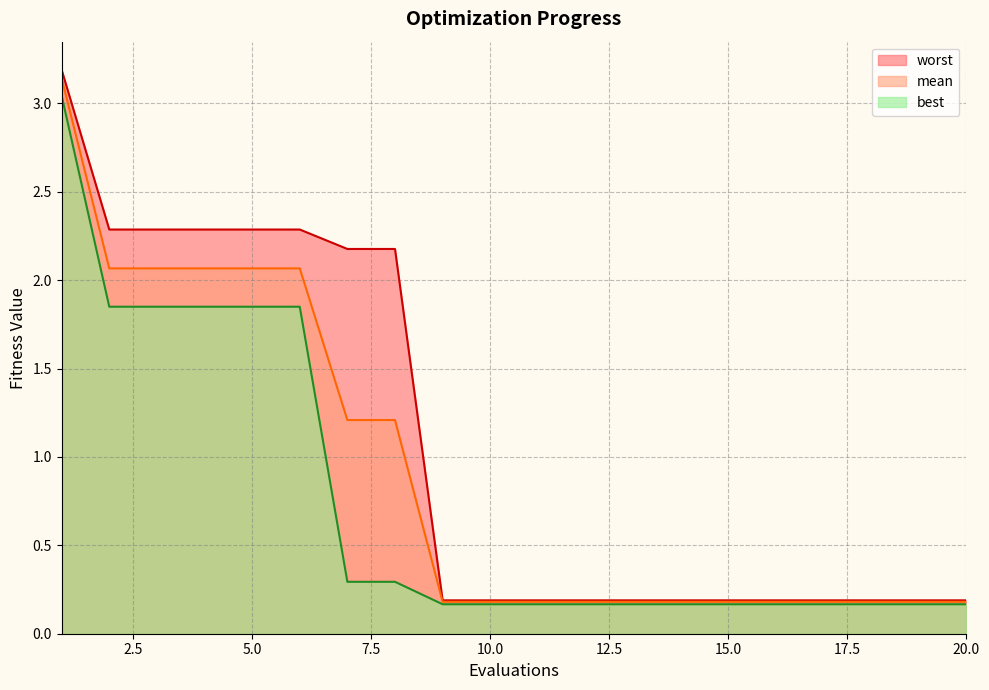

How many lines are shown in the chart?

3